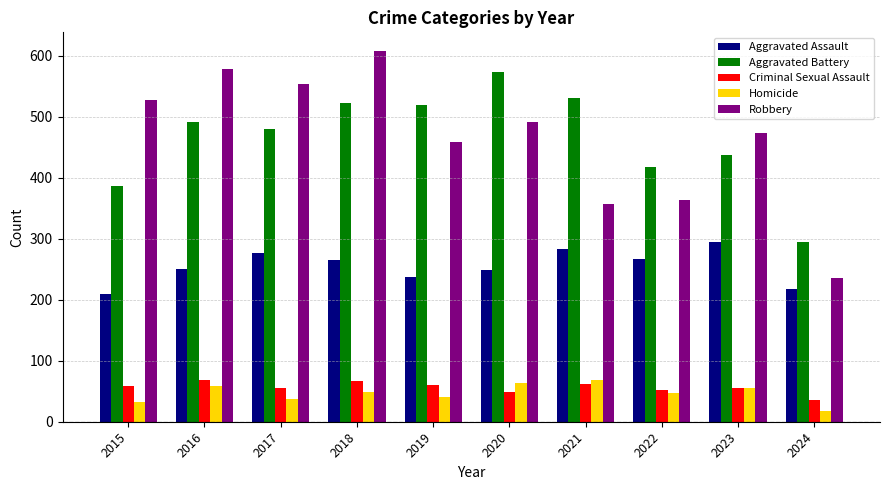

Which series has the widest spread of values?

Robbery